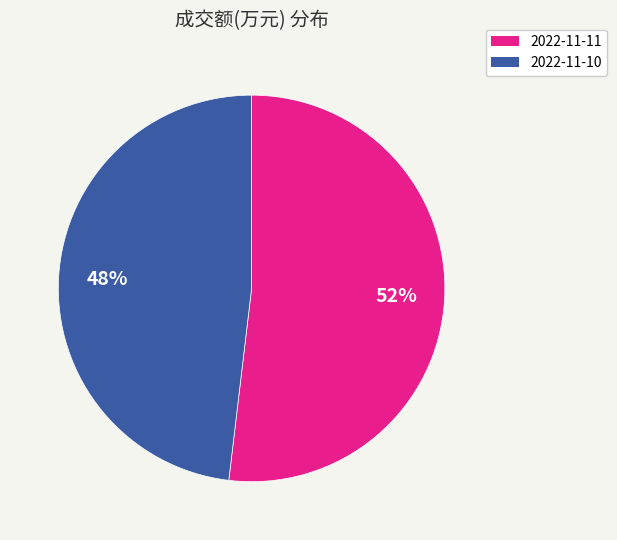

Which slice is the largest?

2022-11-11